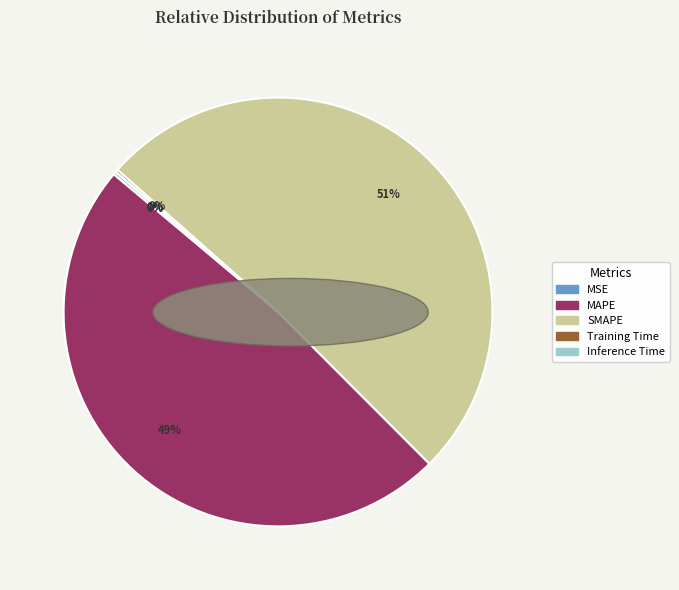

Does SMAPE account for over 50% of the chart?

Yes